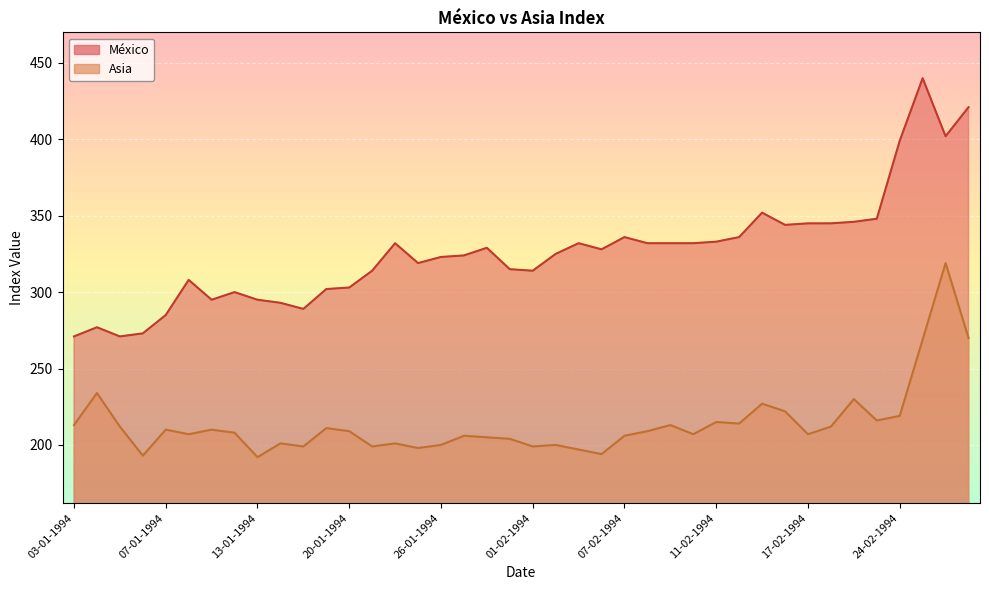

True or false: México has more than 1 interior local peaks.

True